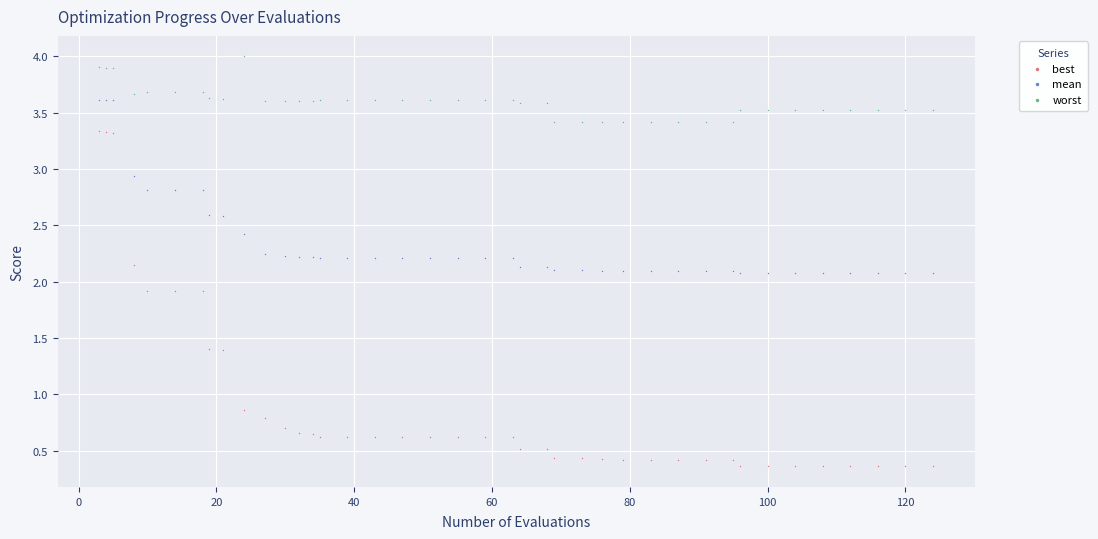

In the best series, what Y value is closest to 1?

0.9